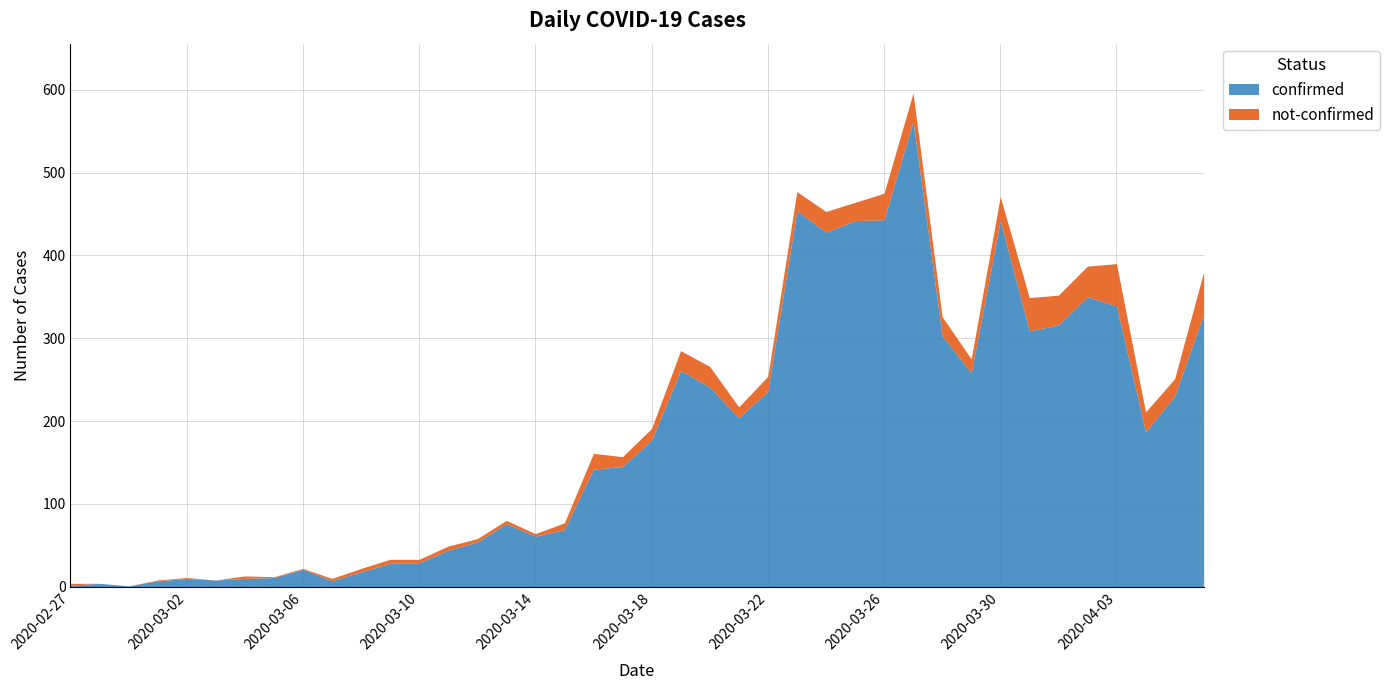

True or false: not-confirmed and confirmed intersect in this chart.

False